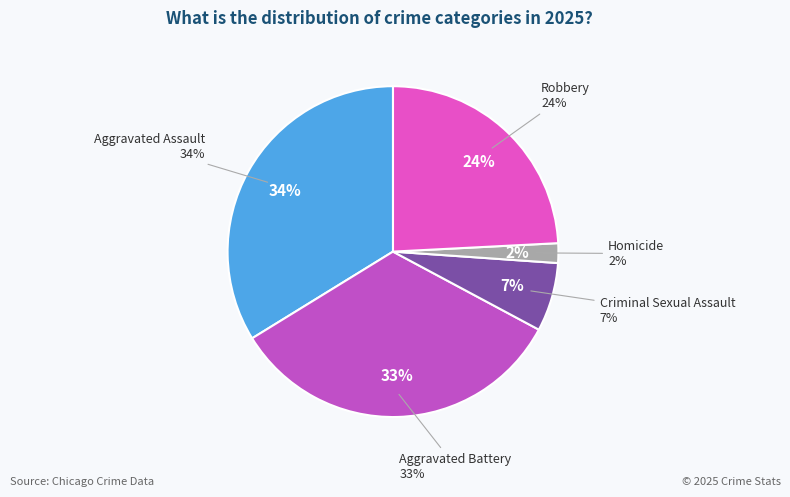

What percentage is the Criminal Sexual Assault slice, to the nearest percent?

7%